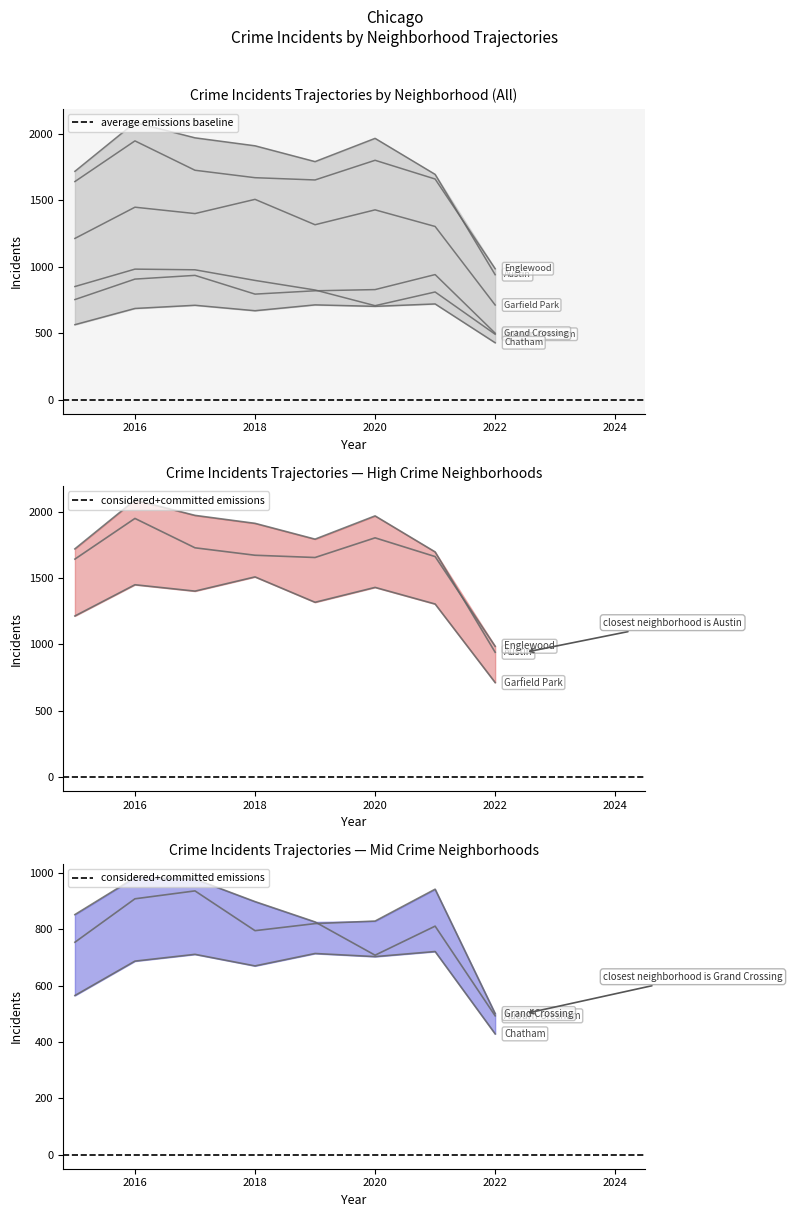

What is the difference between the maximum and second lowest values in the Chatham series?

156